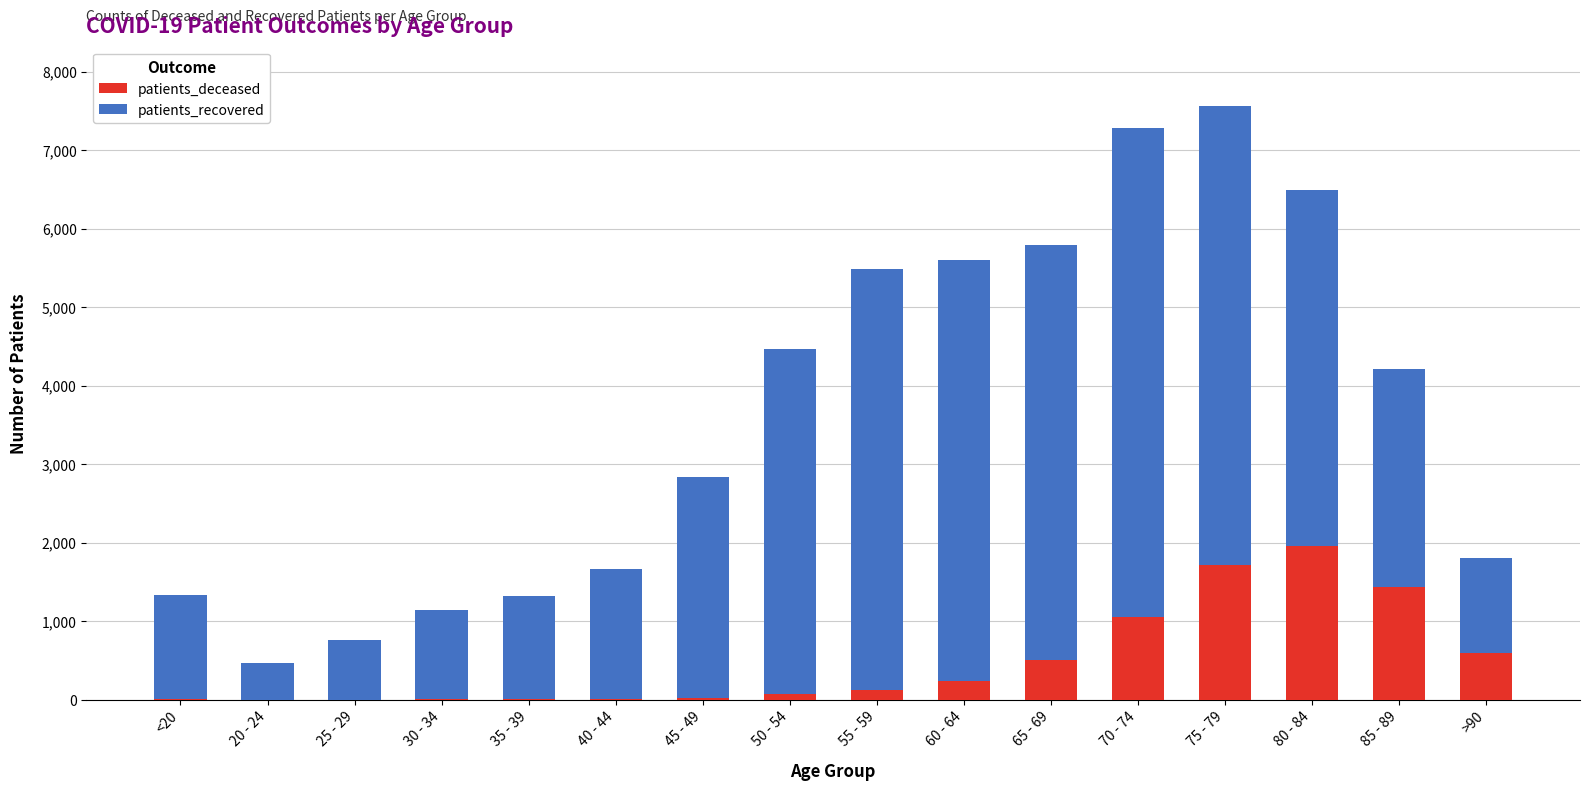

The value of patients_deceased at 70 - 74 is 1056. True or false?

True